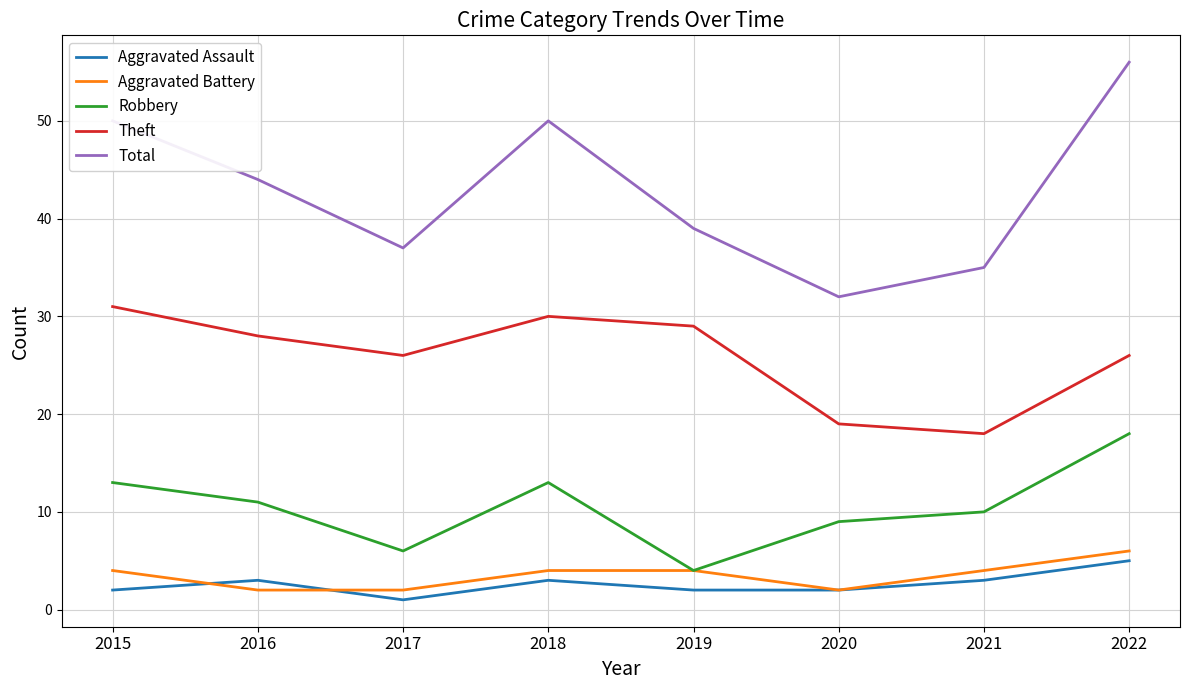

At which category is the sum across all series the highest?

2022